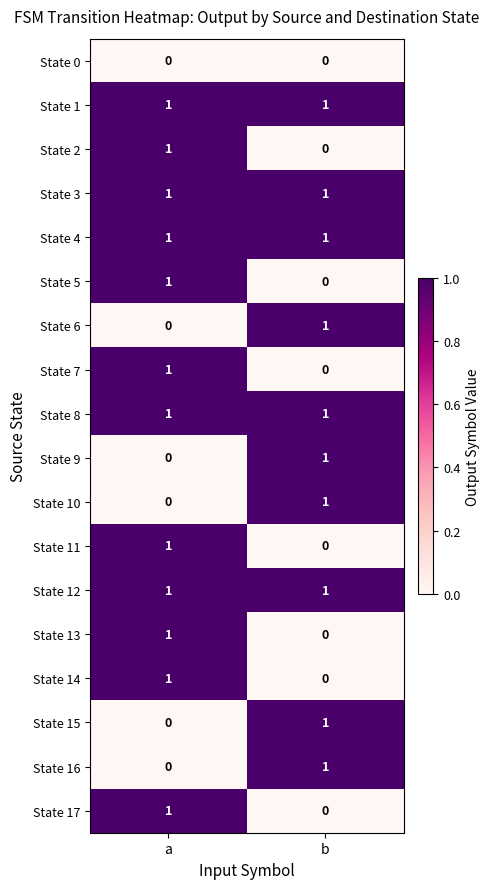

The State 4 series shows 1 at a. True or false?

True